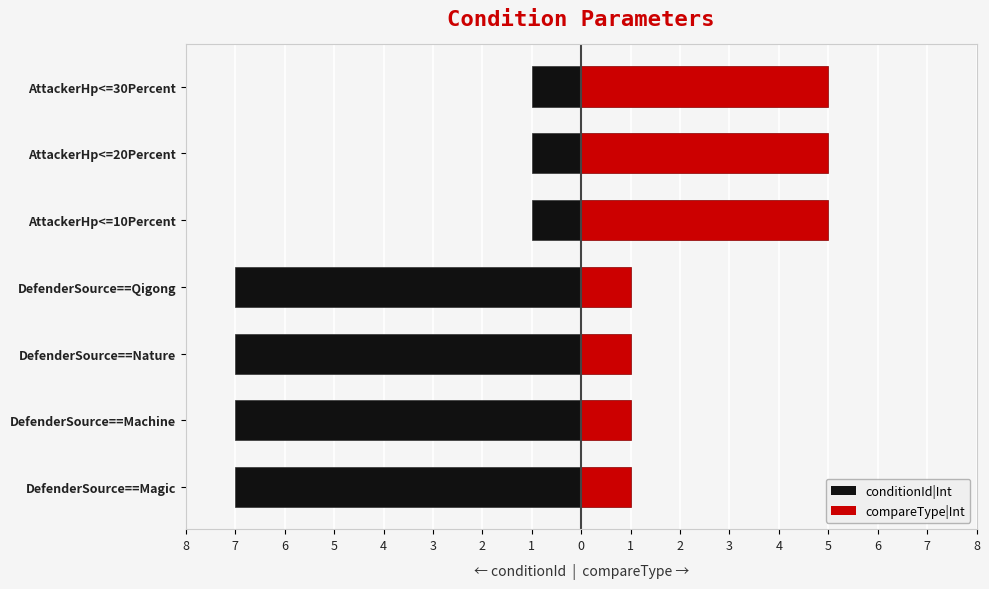

List the series in order of their overall mean, lowest first.

conditionId|Int, compareType|Int